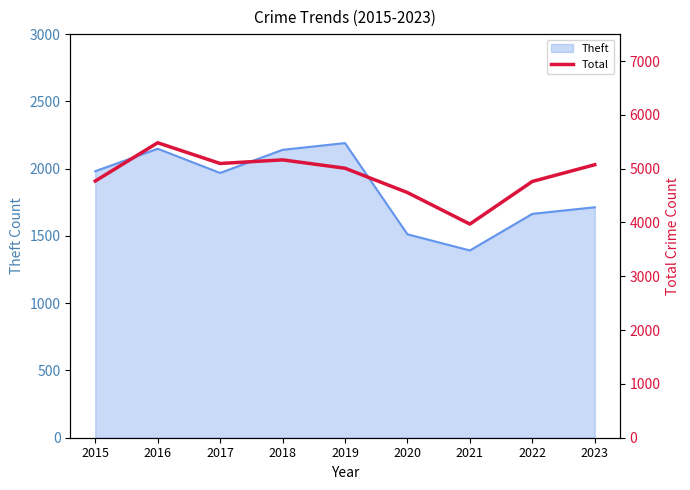

Rank the categories by value from highest to lowest.

2016, 2018, 2017, 2023, 2019, 2015, 2022, 2020, 2021